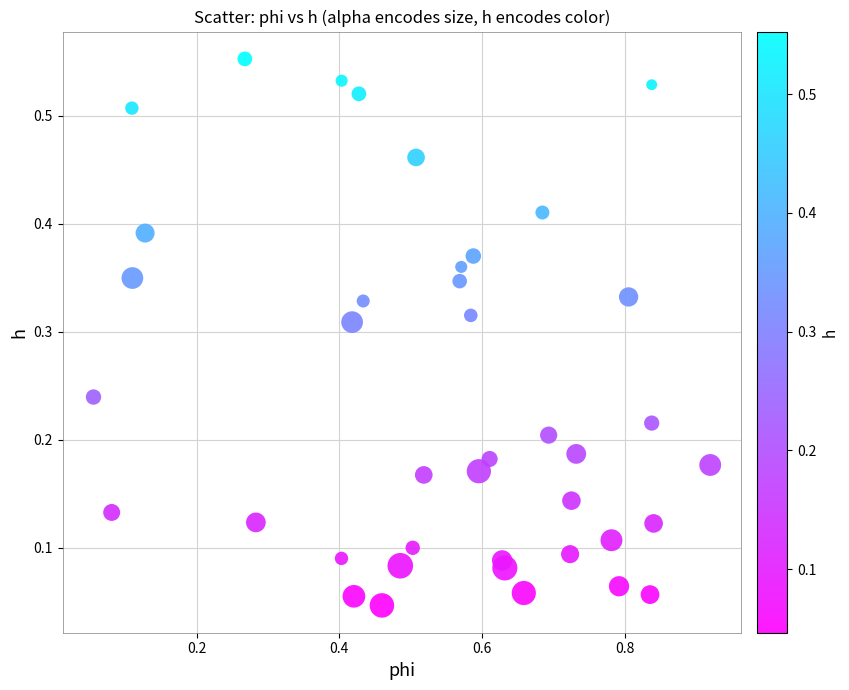

What is the range of X values (max minus min)?

0.9